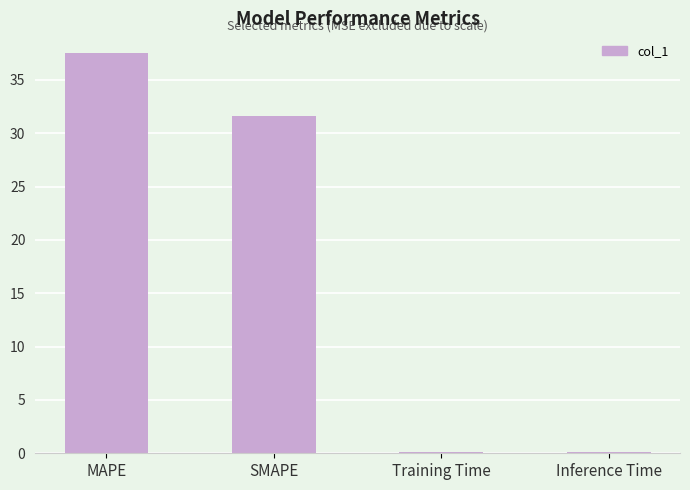

Between SMAPE and MAPE, which is larger?

MAPE